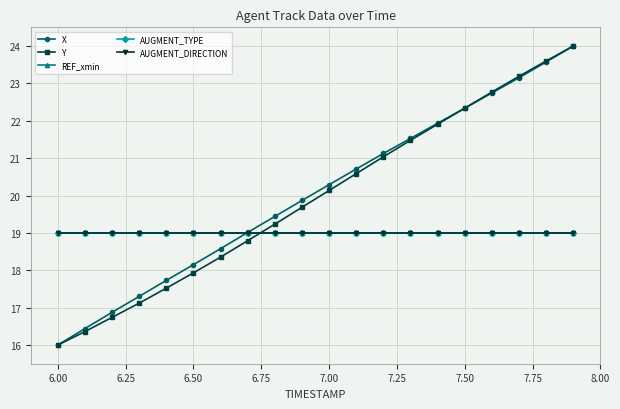

What is the difference between the second highest and second lowest values in the X series?

7.1